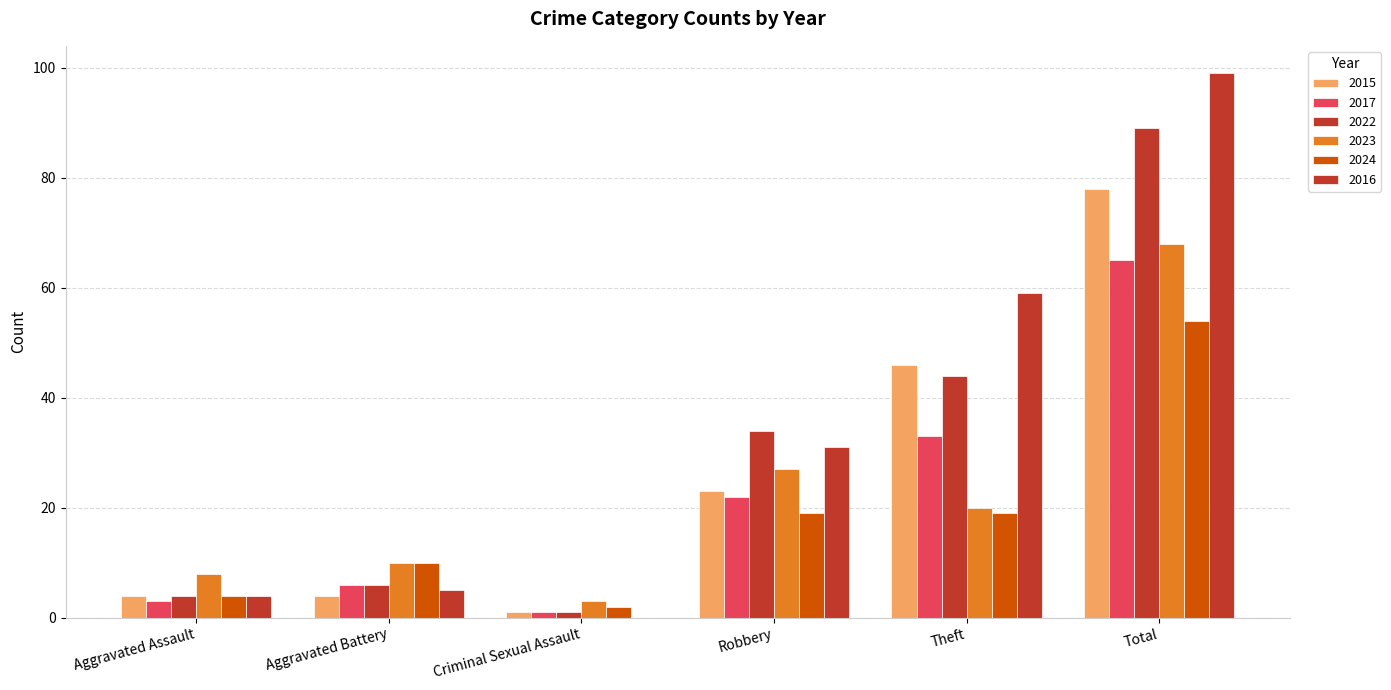

Which category has the lowest value in the 2023 series?

Criminal Sexual Assault